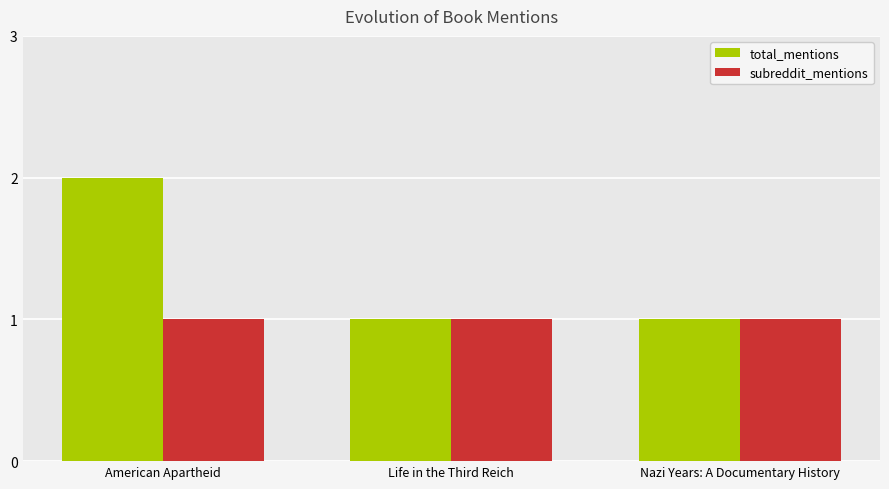

How many bars are there in total?

6